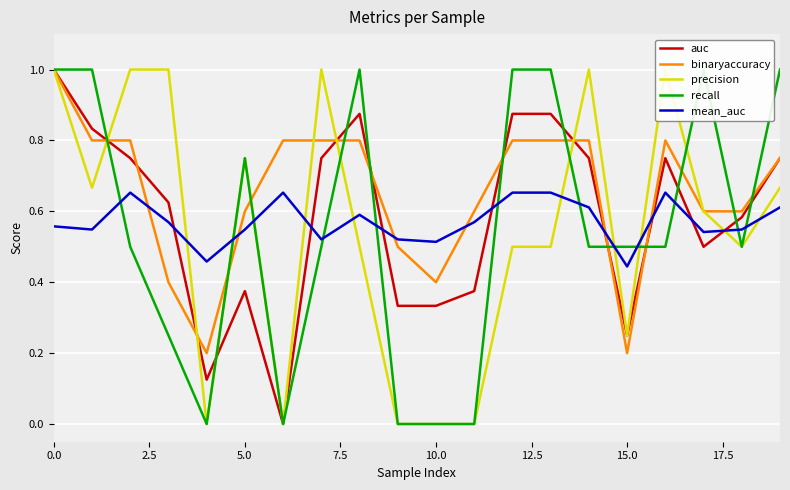

What is the maximum value for binaryaccuracy?

1.0